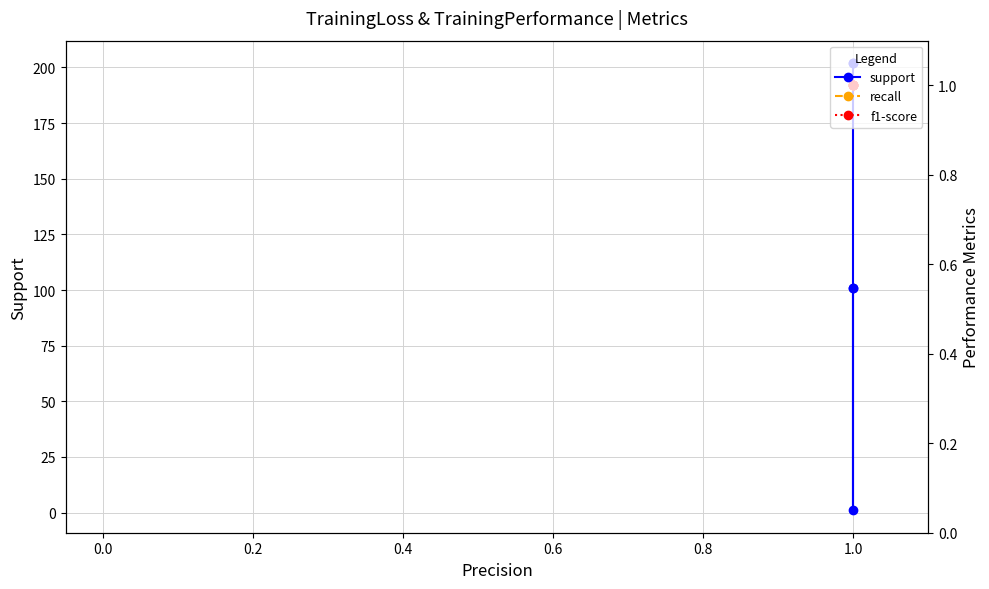

True or false: support and f1-score intersect in this chart.

False